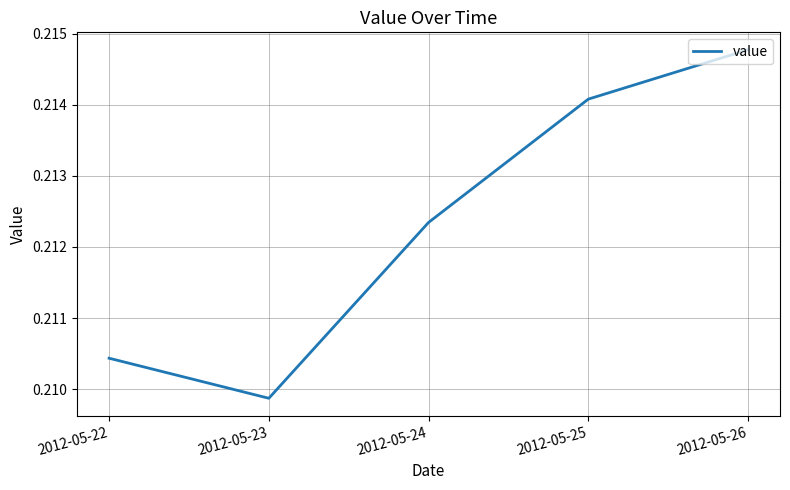

List the labels in order of value, smallest first.

2012-05-23, 2012-05-22, 2012-05-24, 2012-05-25, 2012-05-26